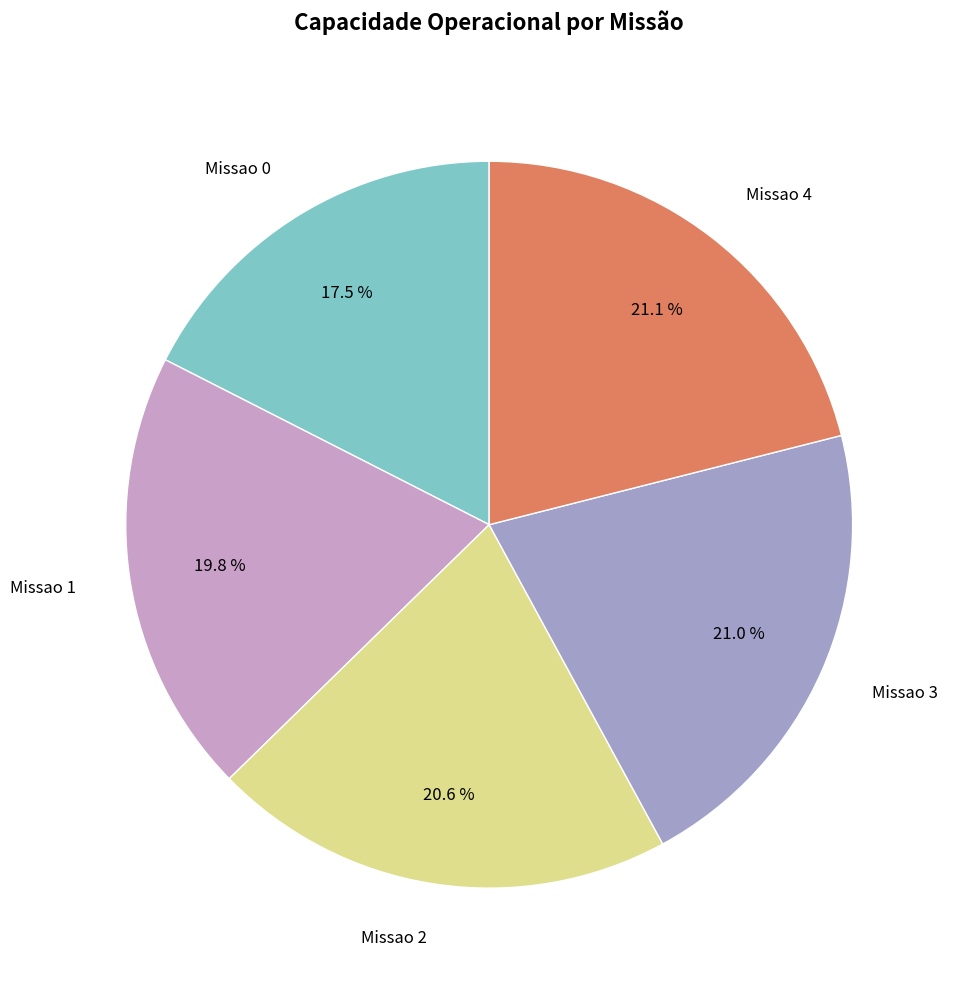

Is the sum of Missao 3 and Missao 4 greater than half?

No